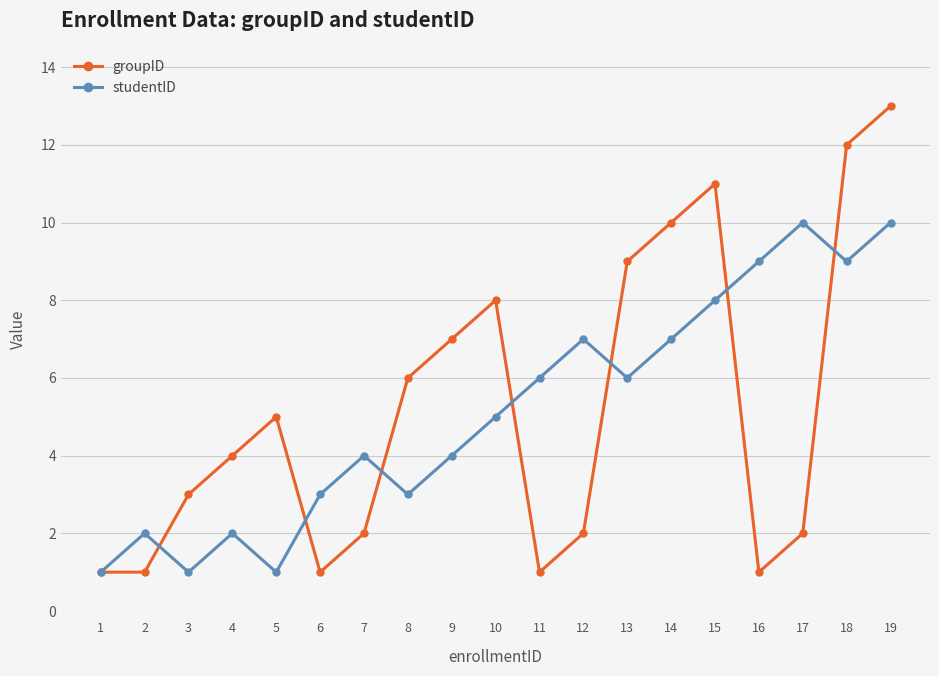

What are all the series names shown in the legend?

groupID, studentID